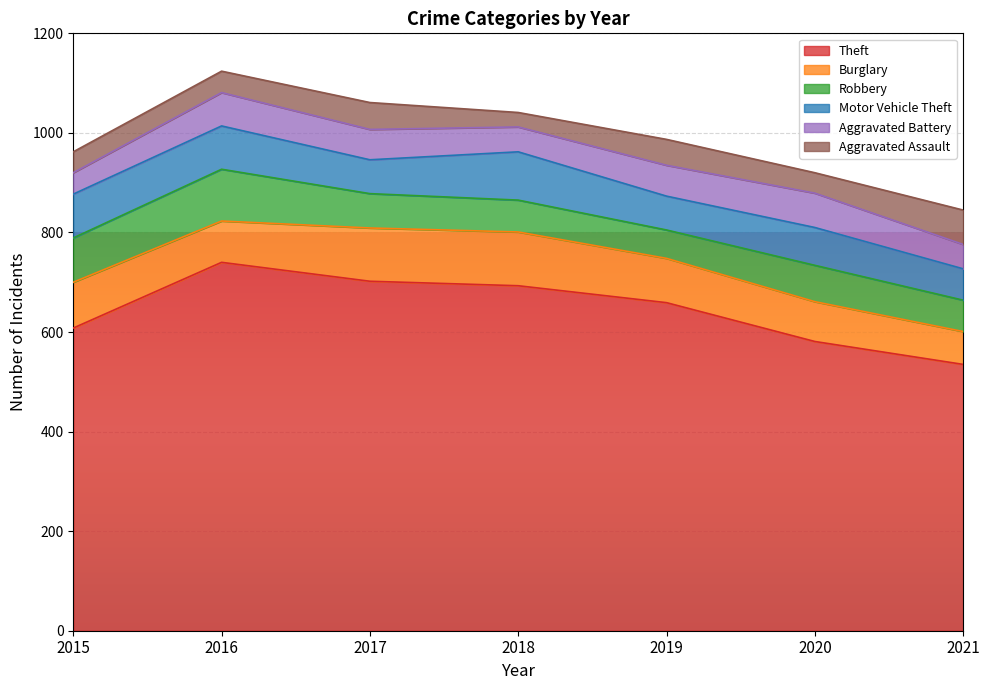

Rank the series at 2016 from highest to lowest value.

Theft, Robbery, Motor Vehicle Theft, Burglary, Aggravated Battery, Aggravated Assault